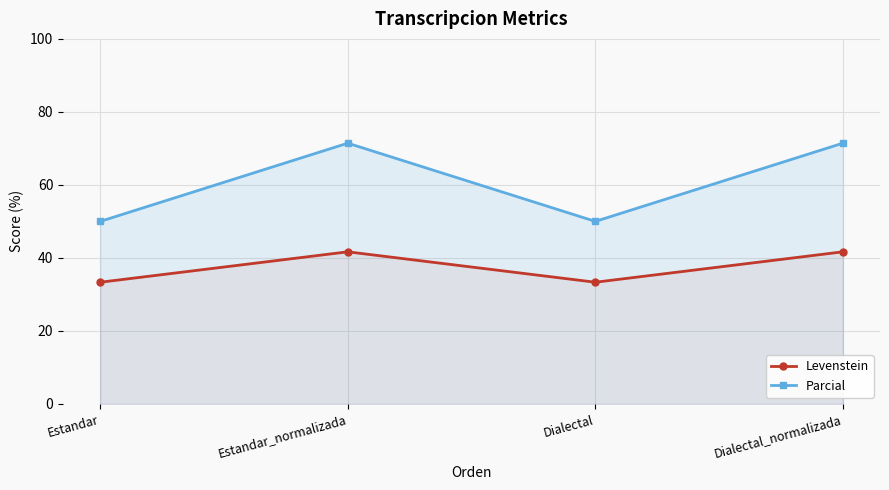

At how many categories does at least one series exceed 50?

2